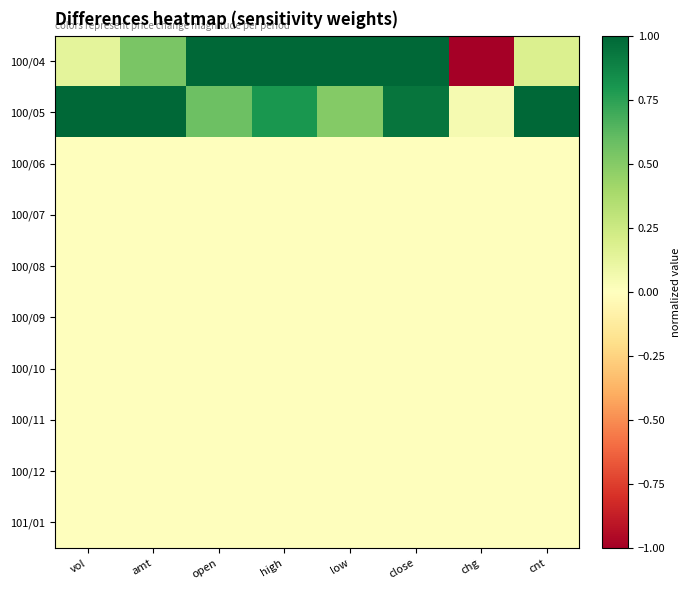

Reading left to right, what are all the values shown in this chart?

100/04: vol=0.1	amt=0.5	open=1.0	high=1.0	low=1.0	close=1.0	chg=-1.0	cnt=0.2
100/05: vol=1.0	amt=1.0	open=0.6	high=0.8	low=0.5	close=0.9	chg=0.0	cnt=1.0
100/06: vol=0.0	amt=0.0	open=0.0	high=0.0	low=0.0	close=0.0	chg=0.0	cnt=0.0
100/07: vol=0.0	amt=0.0	open=0.0	high=0.0	low=0.0	close=0.0	chg=0.0	cnt=0.0
100/08: vol=0.0	amt=0.0	open=0.0	high=0.0	low=0.0	close=0.0	chg=0.0	cnt=0.0
100/09: vol=0.0	amt=0.0	open=0.0	high=0.0	low=0.0	close=0.0	chg=0.0	cnt=0.0
100/10: vol=0.0	amt=0.0	open=0.0	high=0.0	low=0.0	close=0.0	chg=0.0	cnt=0.0
100/11: vol=0.0	amt=0.0	open=0.0	high=0.0	low=0.0	close=0.0	chg=0.0	cnt=0.0
100/12: vol=0.0	amt=0.0	open=0.0	high=0.0	low=0.0	close=0.0	chg=0.0	cnt=0.0
101/01: vol=0.0	amt=0.0	open=0.0	high=0.0	low=0.0	close=0.0	chg=0.0	cnt=0.0